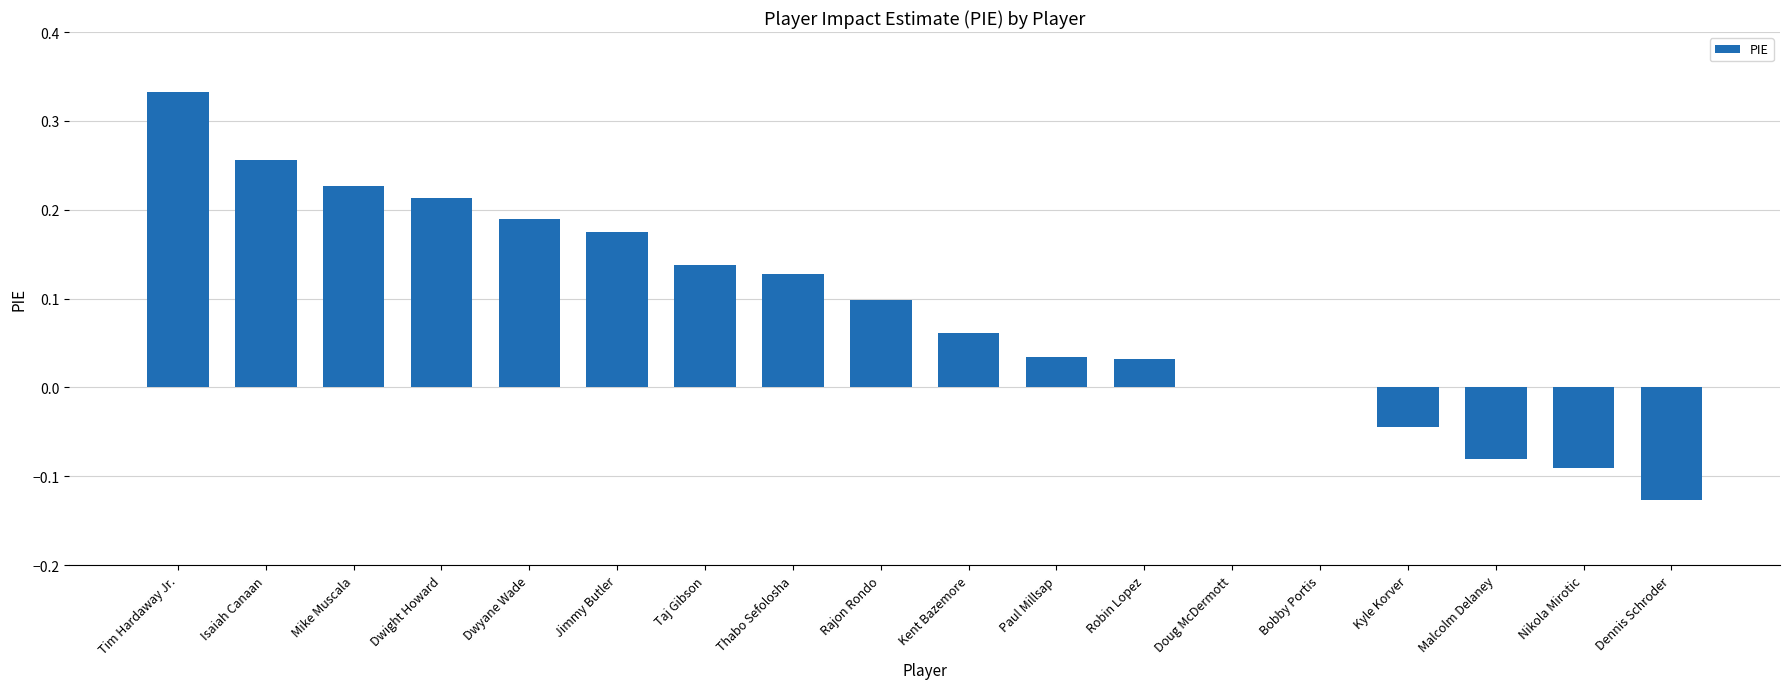

The chart shows a value of 0.0 at Robin Lopez. True or false?

True